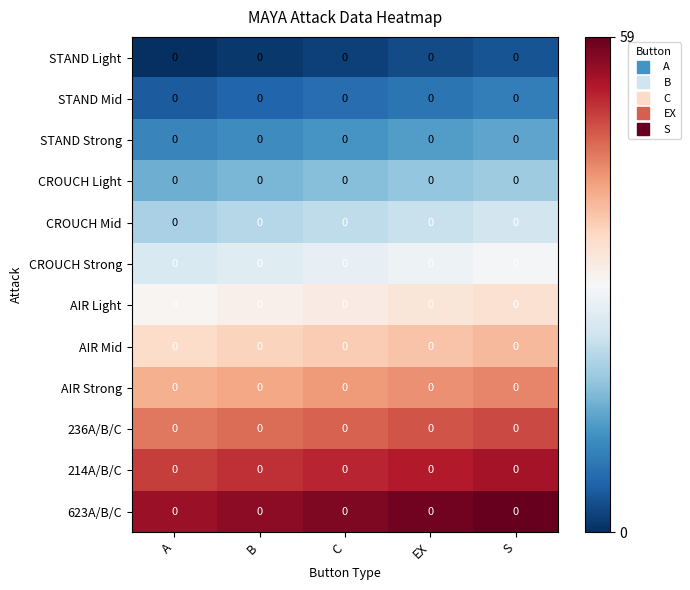

At which category does the chart reach its peak across all series?

S